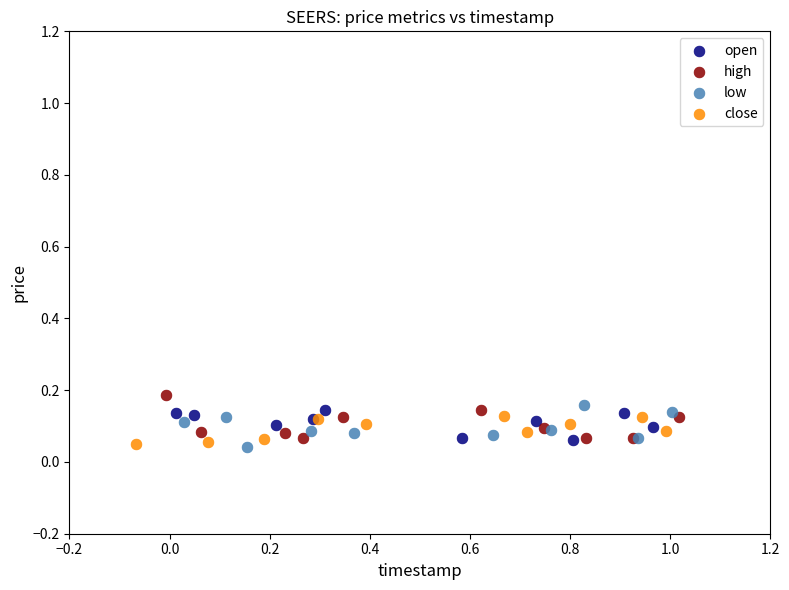

Which series contains the highest Y value?

high